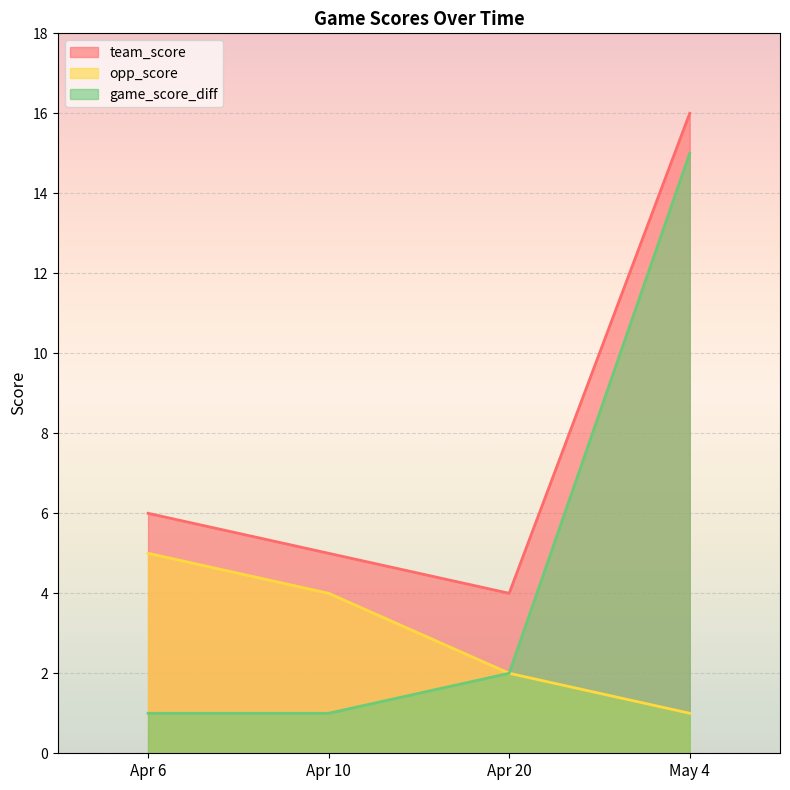

At which category is the sum across all series the highest?

May 4